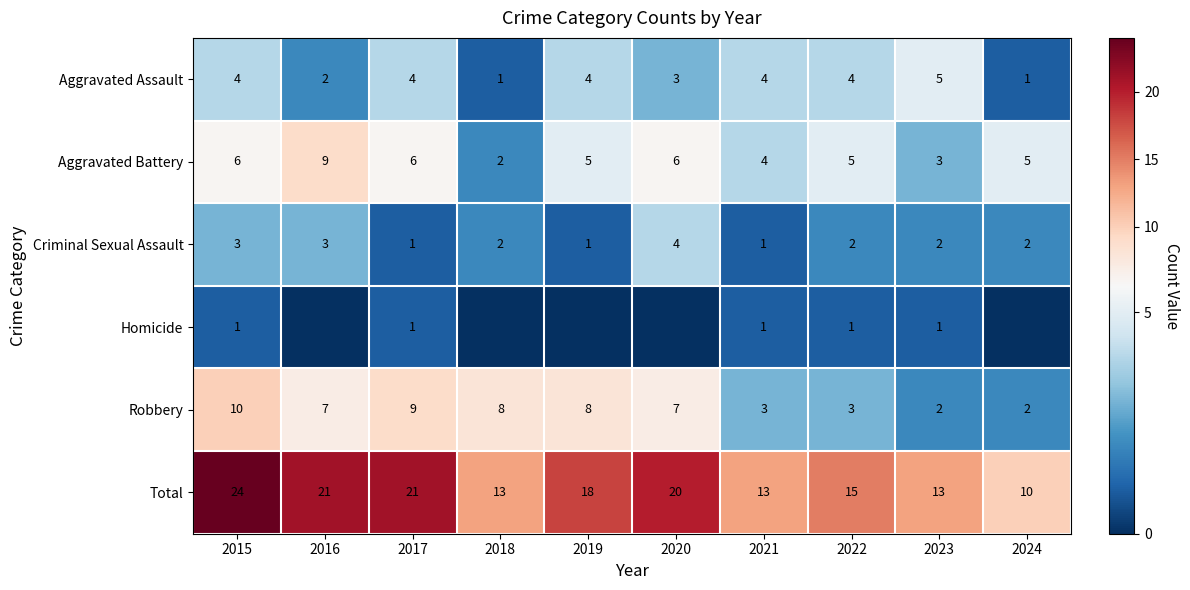

At which category does the chart reach its minimum across all series?

2016